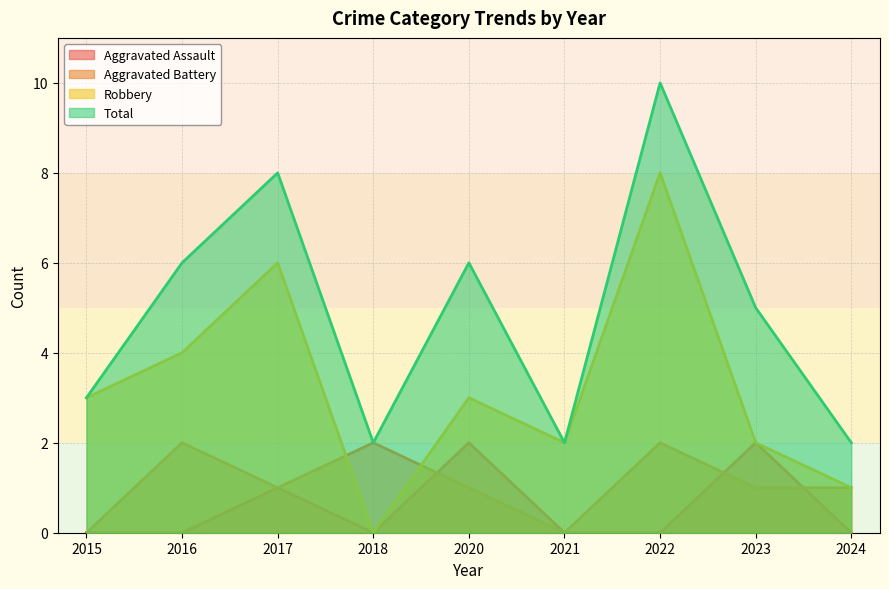

Does the chart display data point markers on the line(s)?

No